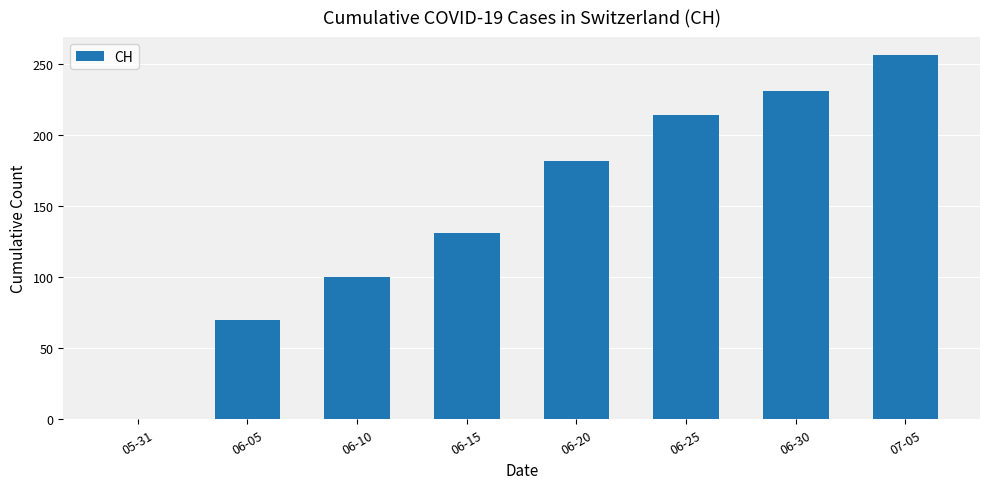

What is the change in value from 05-31 to 07-05?

+256